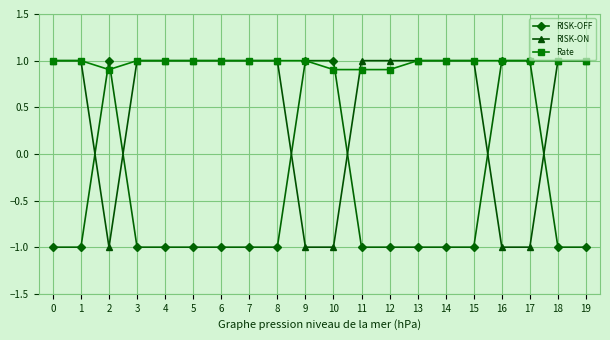

What is the maximum value shown in the chart?

1.0